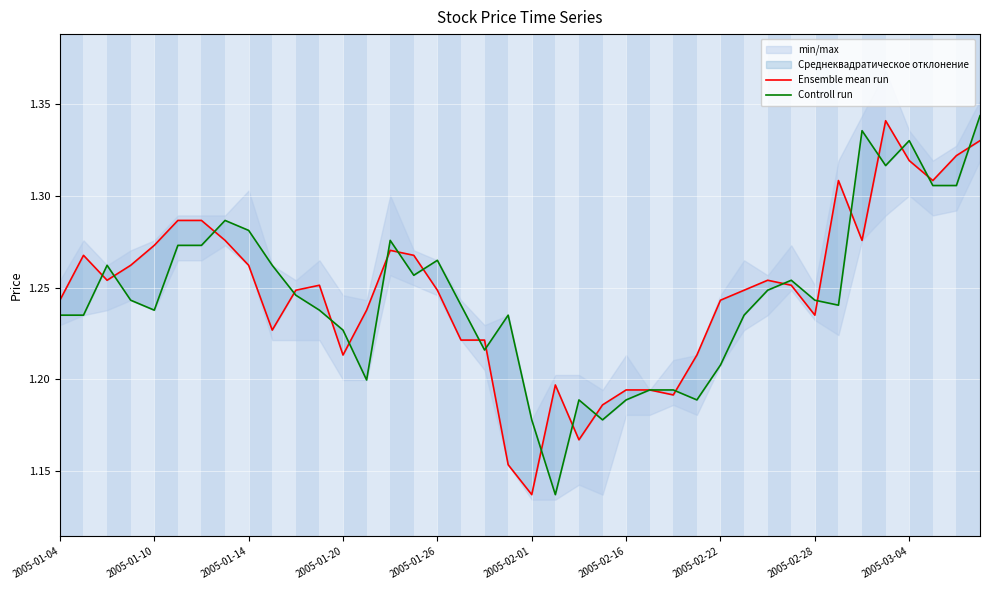

At which category is the sum across all series the highest?

39